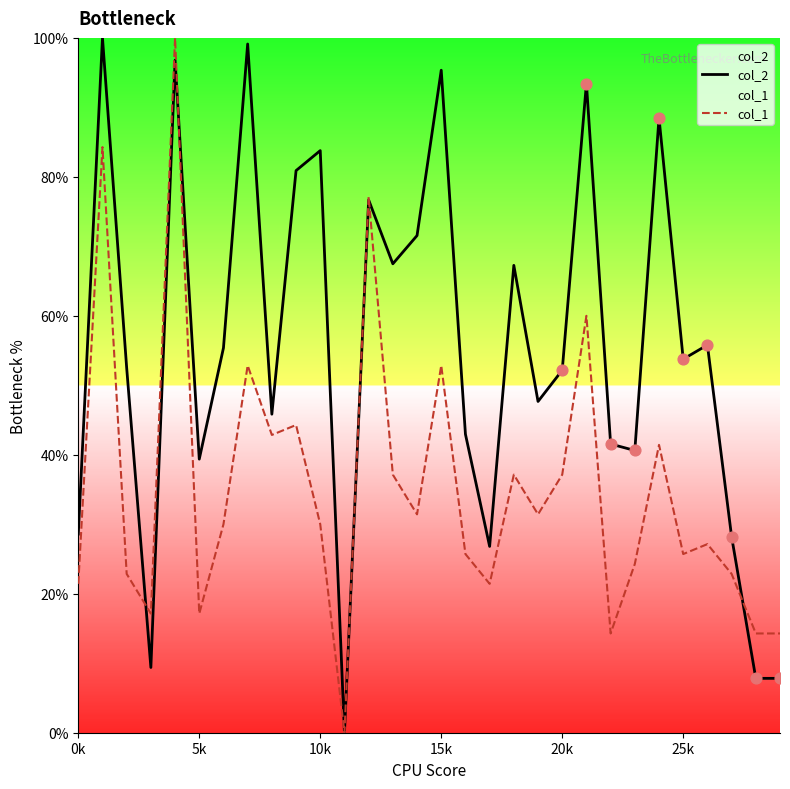

Which series reaches the minimum Y coordinate?

col_2